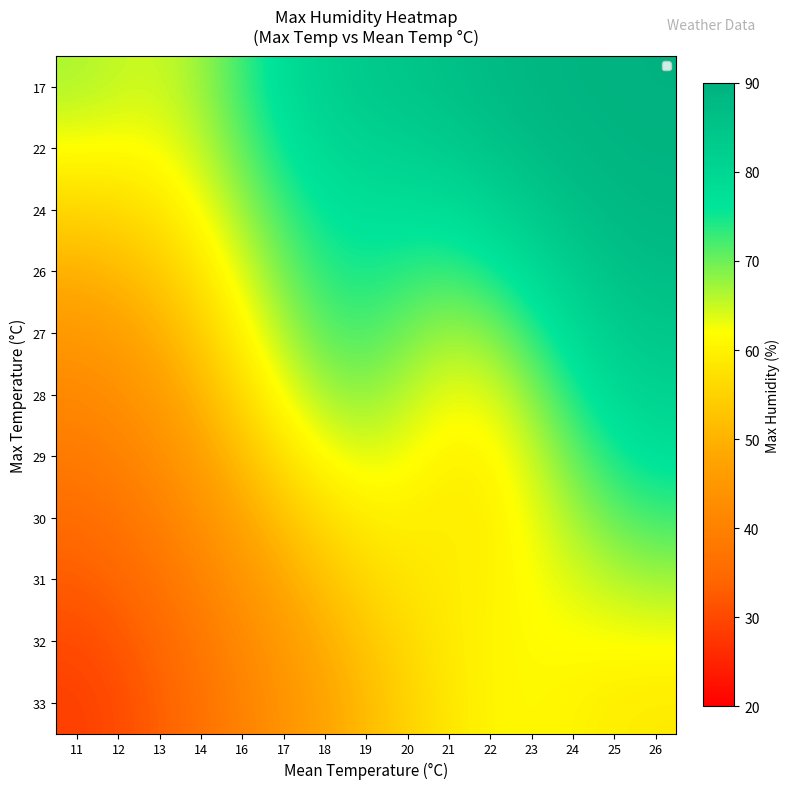

How many series are shown in this chart?

11